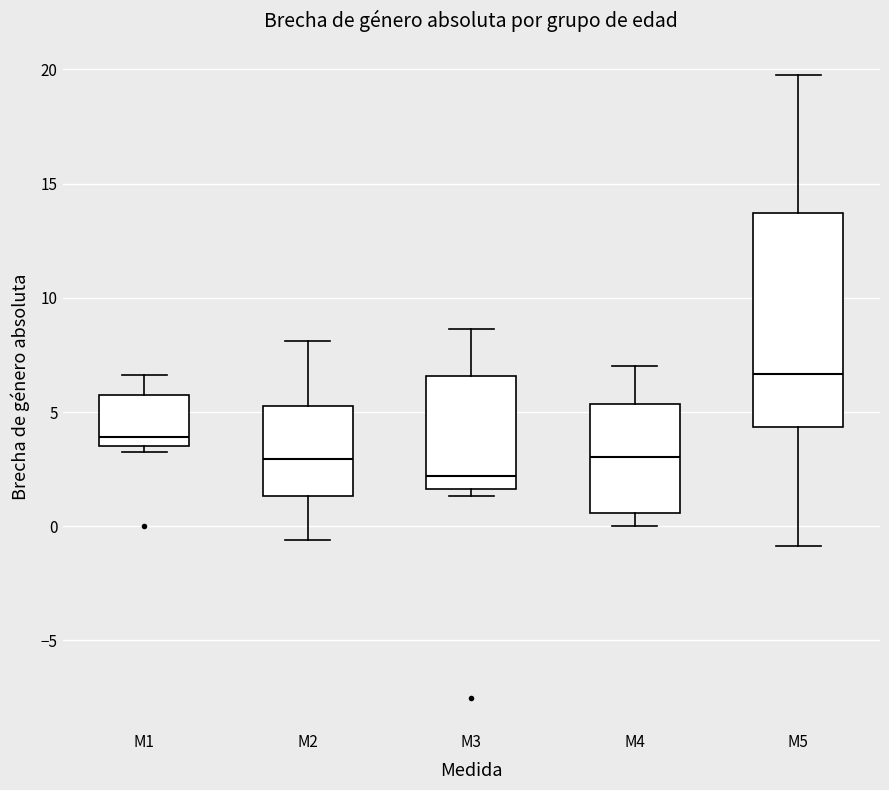

Which box has the lowest median line?

M3